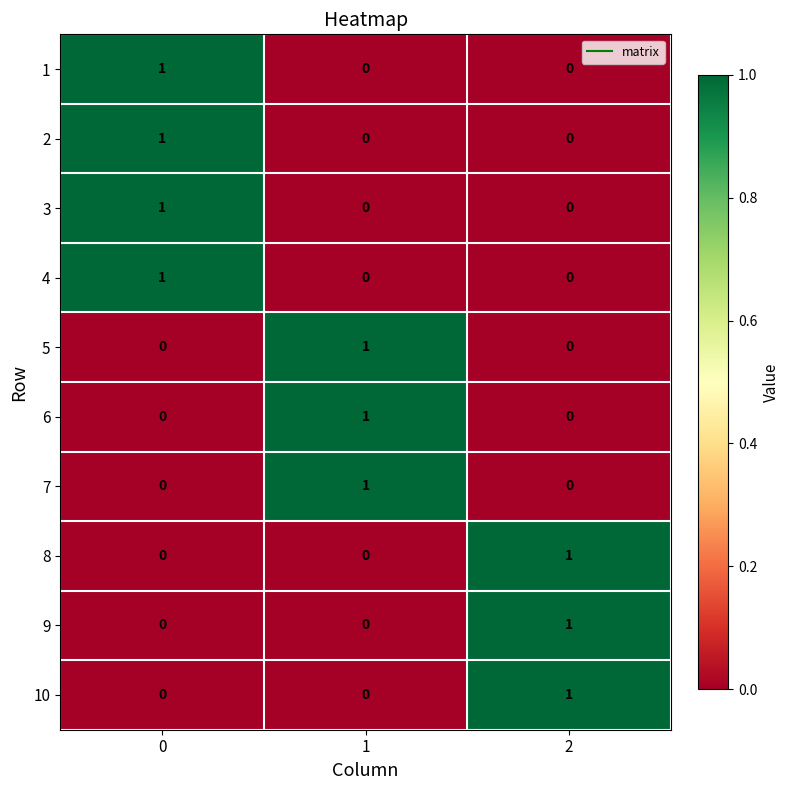

What is the total value across all series at 1?

3